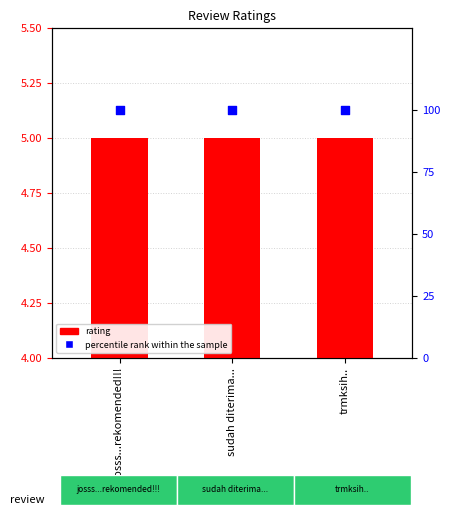

Which series contains the lowest Y value?

rating